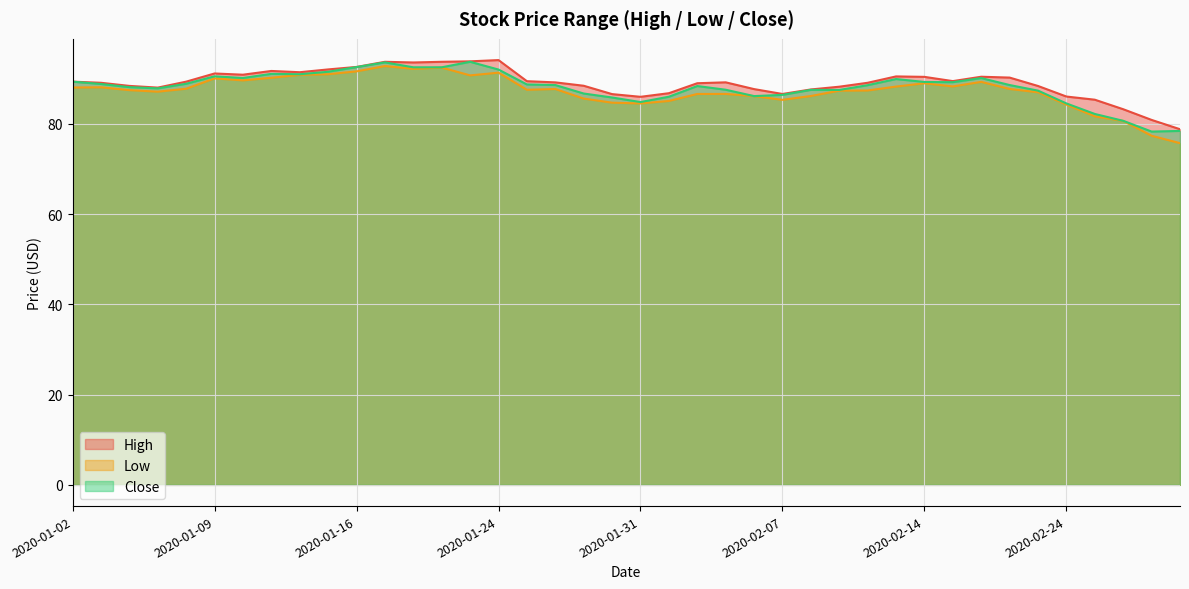

At which label is High closest to 86?

2020-01-31